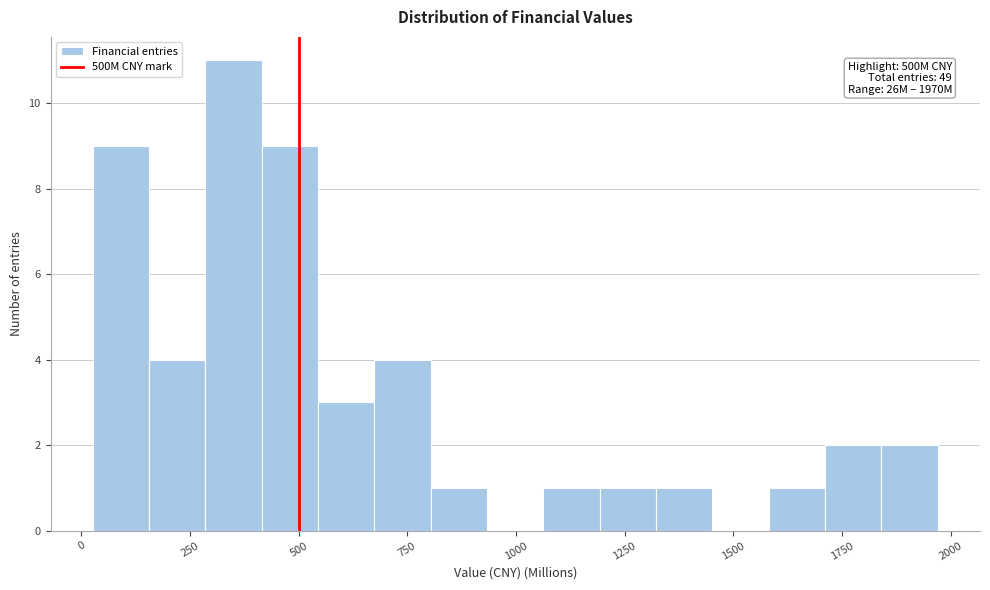

Around what value on the x-axis is the tallest bar? Give the approximate position of its centre, as read against the axis.

350